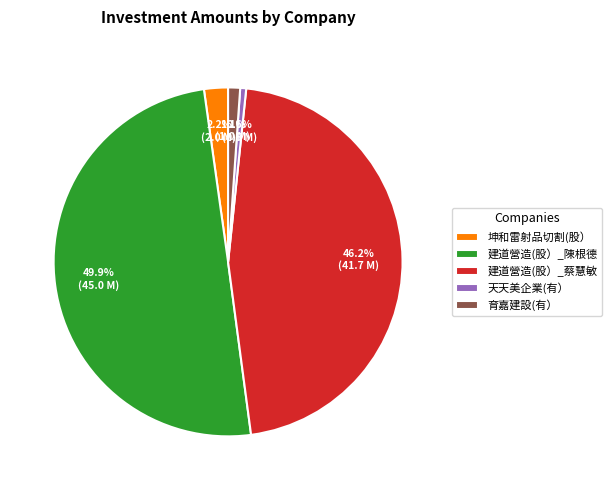

Does 建道營造(股）_蔡慧敏 represent more than half of the total?

No